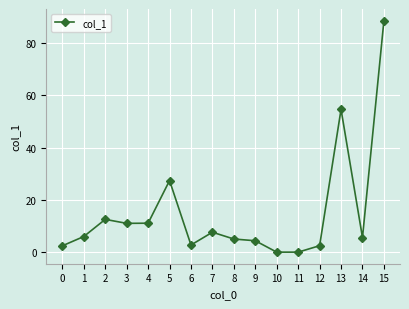

Count the number of categories in the chart.

16